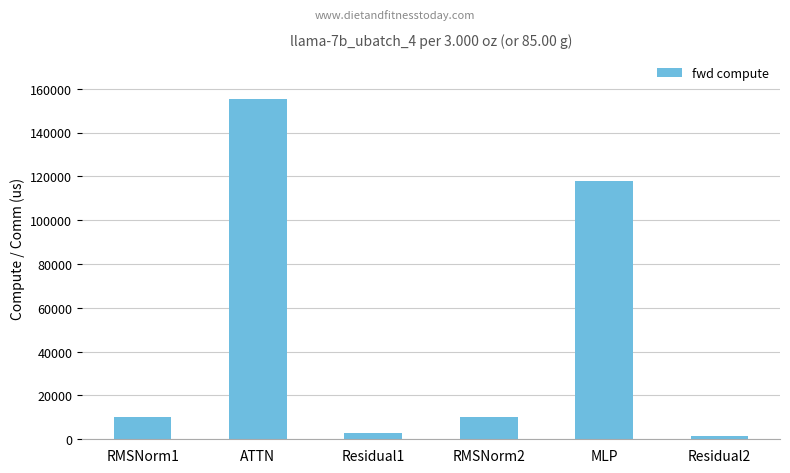

What is the sum of the values at RMSNorm1 and MLP?

127771.7